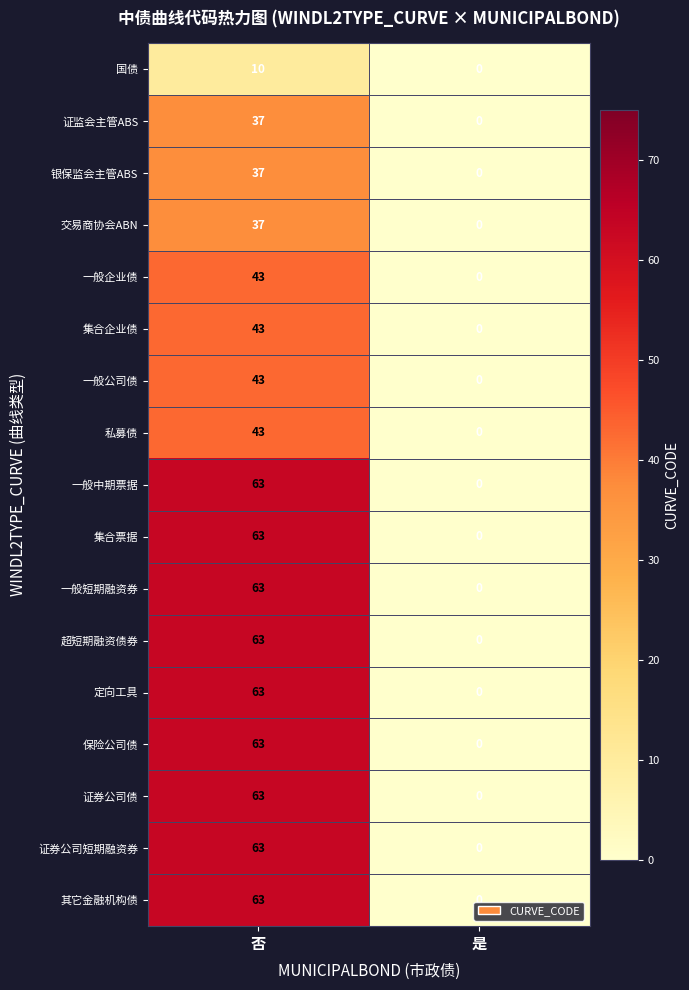

At which category is the sum across all series the highest?

否